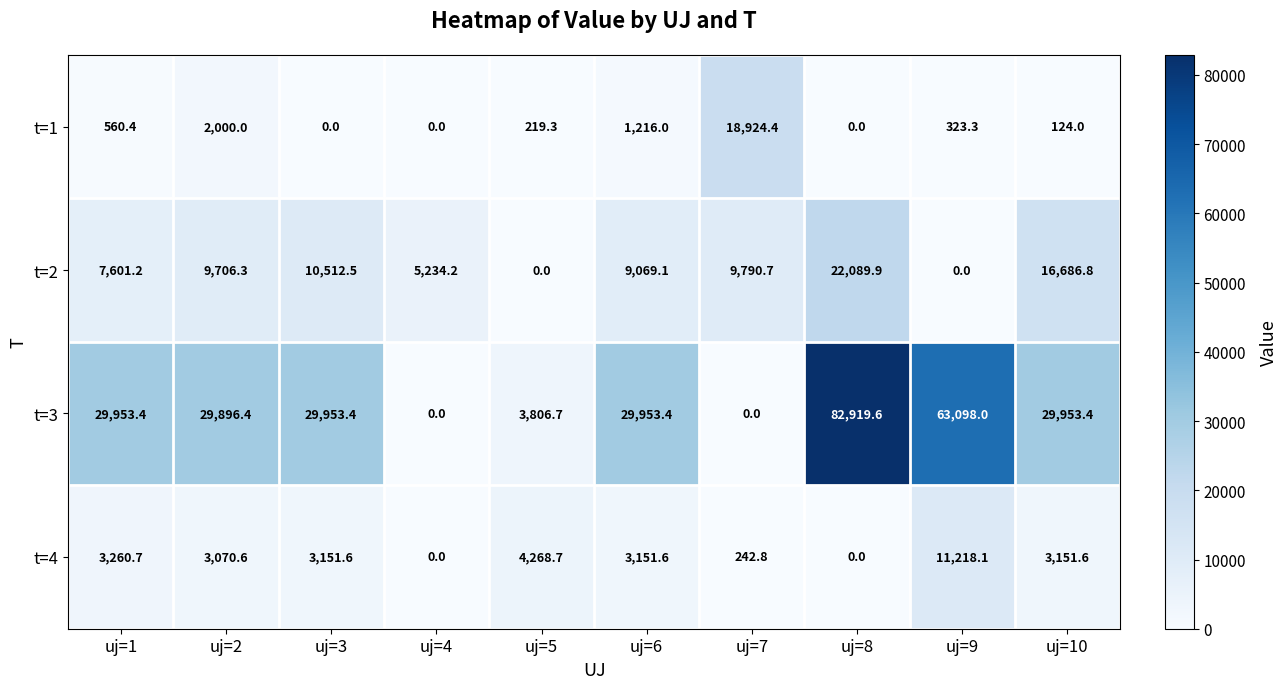

Count the number of data series in this chart.

4